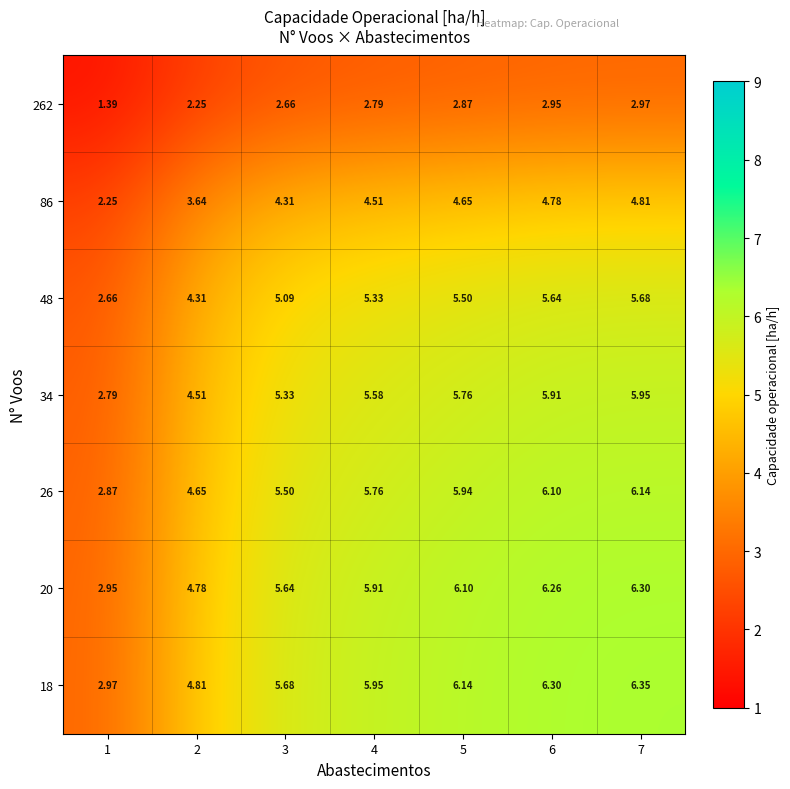

Reading left to right, extract all data points from this chart.

262: 1=1.4	2=2.2	3=2.7	4=2.8	5=2.9	6=3.0	7=3.0
86: 1=2.2	2=3.6	3=4.3	4=4.5	5=4.7	6=4.8	7=4.8
48: 1=2.7	2=4.3	3=5.1	4=5.3	5=5.5	6=5.6	7=5.7
34: 1=2.8	2=4.5	3=5.3	4=5.6	5=5.8	6=5.9	7=6.0
26: 1=2.9	2=4.7	3=5.5	4=5.8	5=5.9	6=6.1	7=6.1
20: 1=3.0	2=4.8	3=5.6	4=5.9	5=6.1	6=6.3	7=6.3
18: 1=3.0	2=4.8	3=5.7	4=6.0	5=6.1	6=6.3	7=6.3